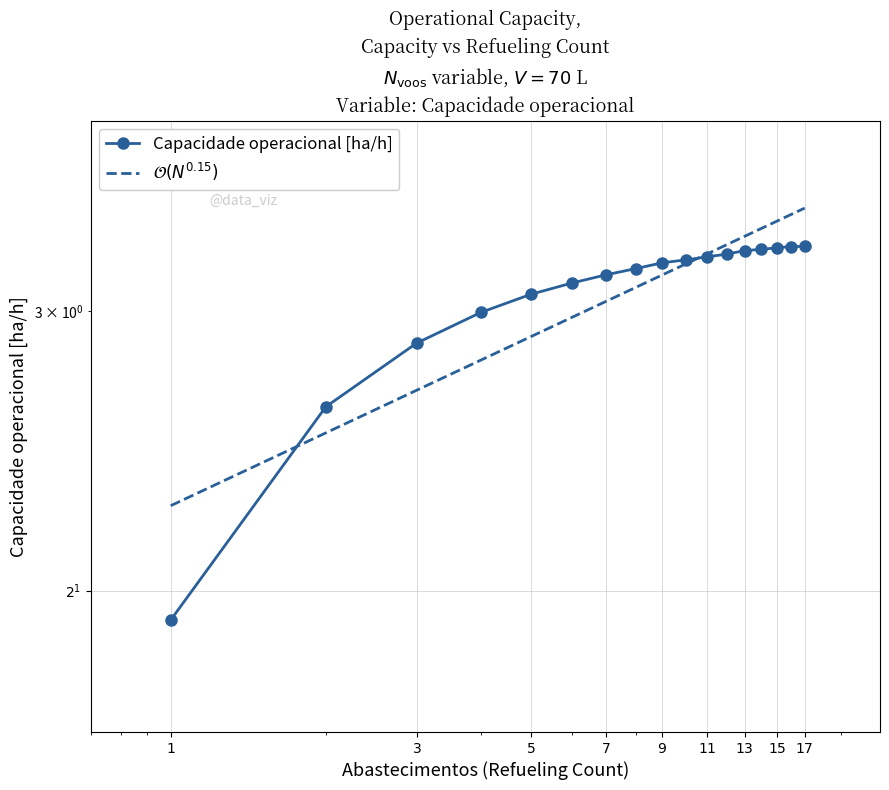

Is it true that the value at $3$ is 1.1?

False